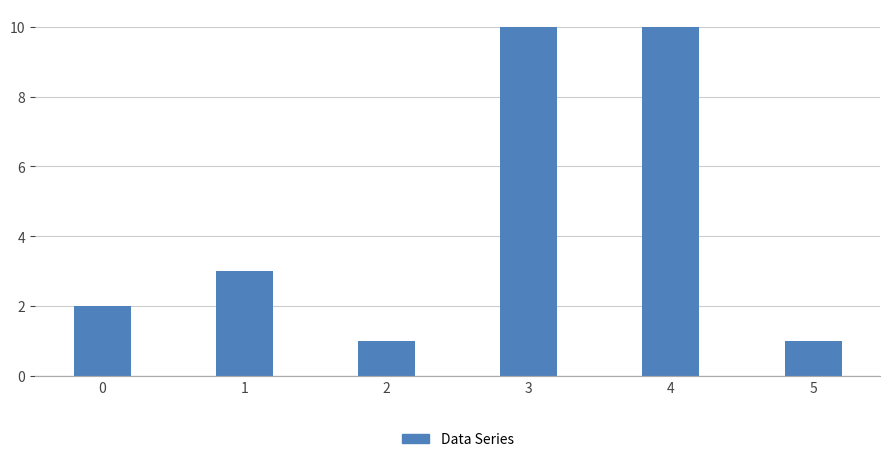

Reading right to left, extract all data points from this chart.

1	10	10	1	3	2